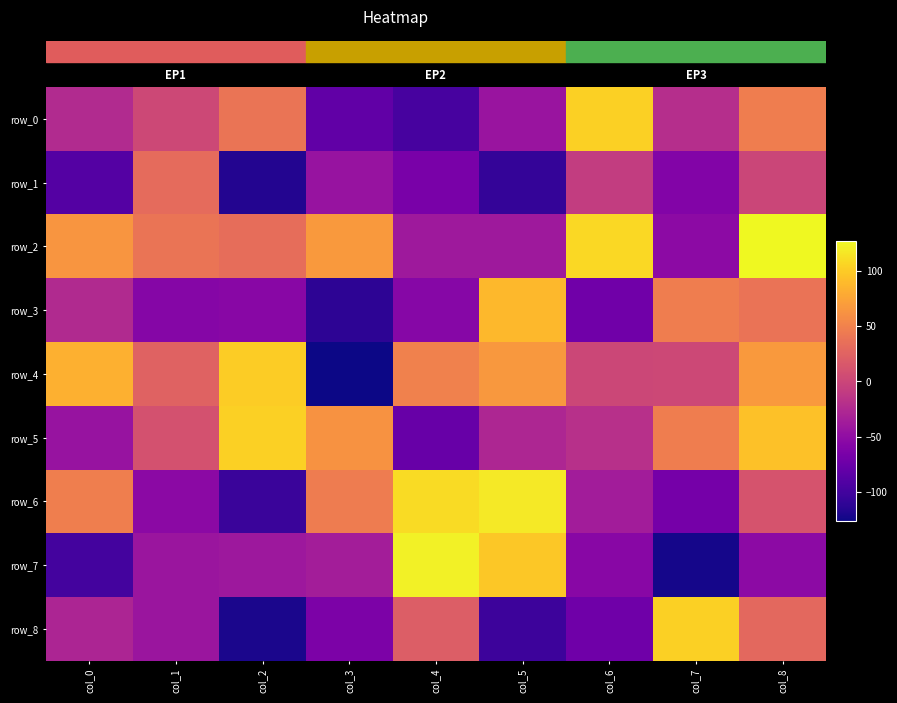

What is the sum of the row_3 values at col_3 and col_8?

-73